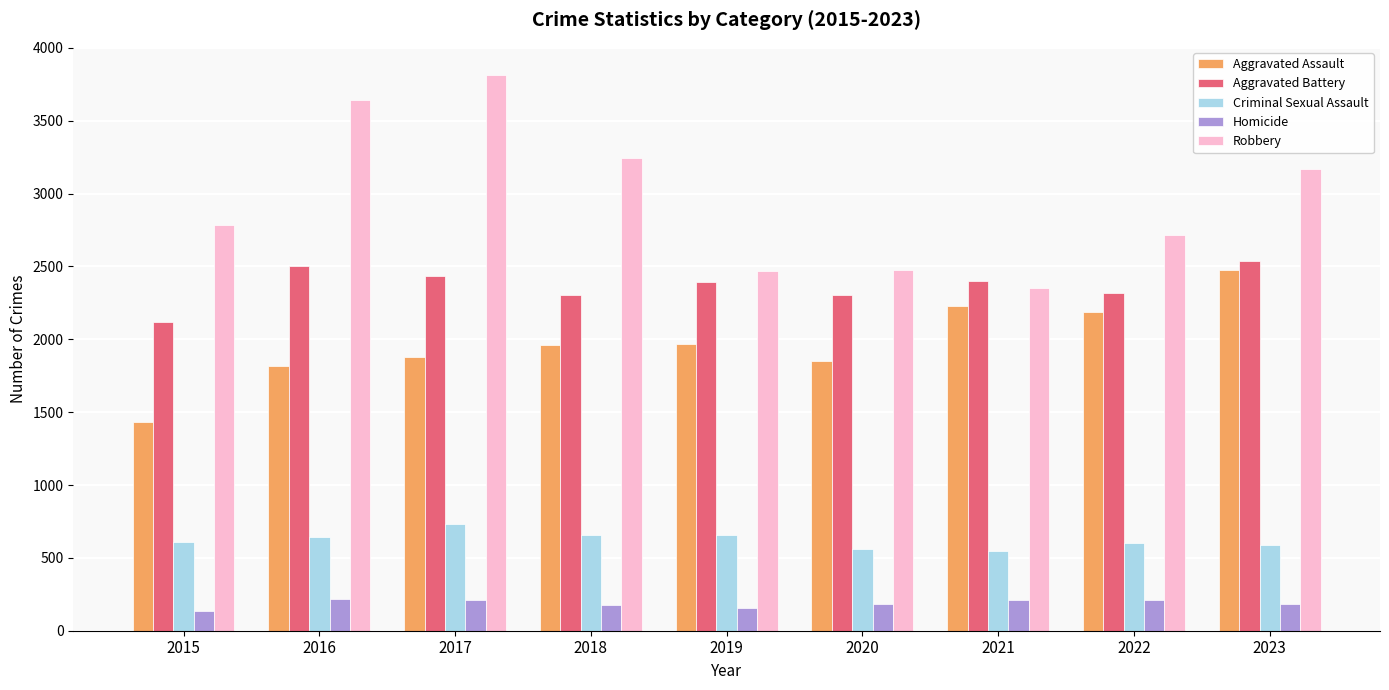

How many bars are there in total?

45